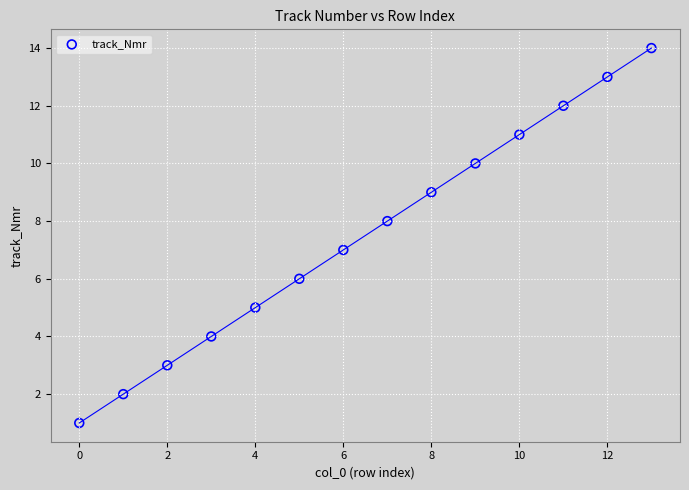

How many points are shown in the scatter plot?

14